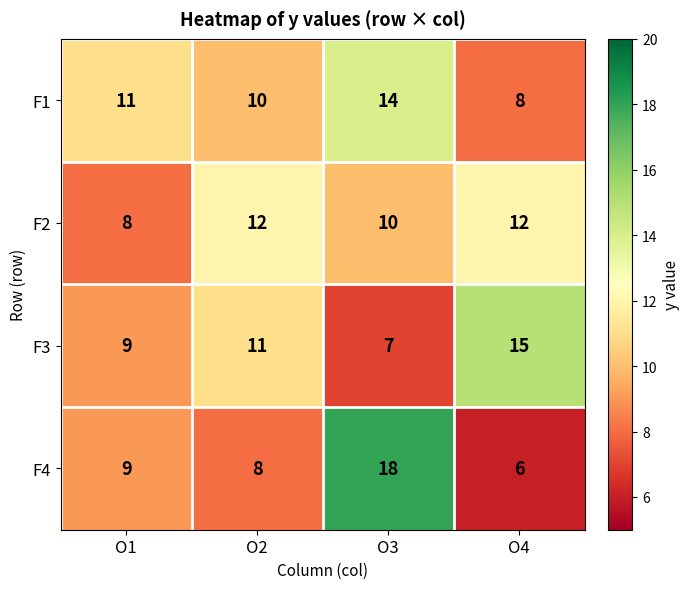

True or false: F4 has a value of 15 at O1.

False